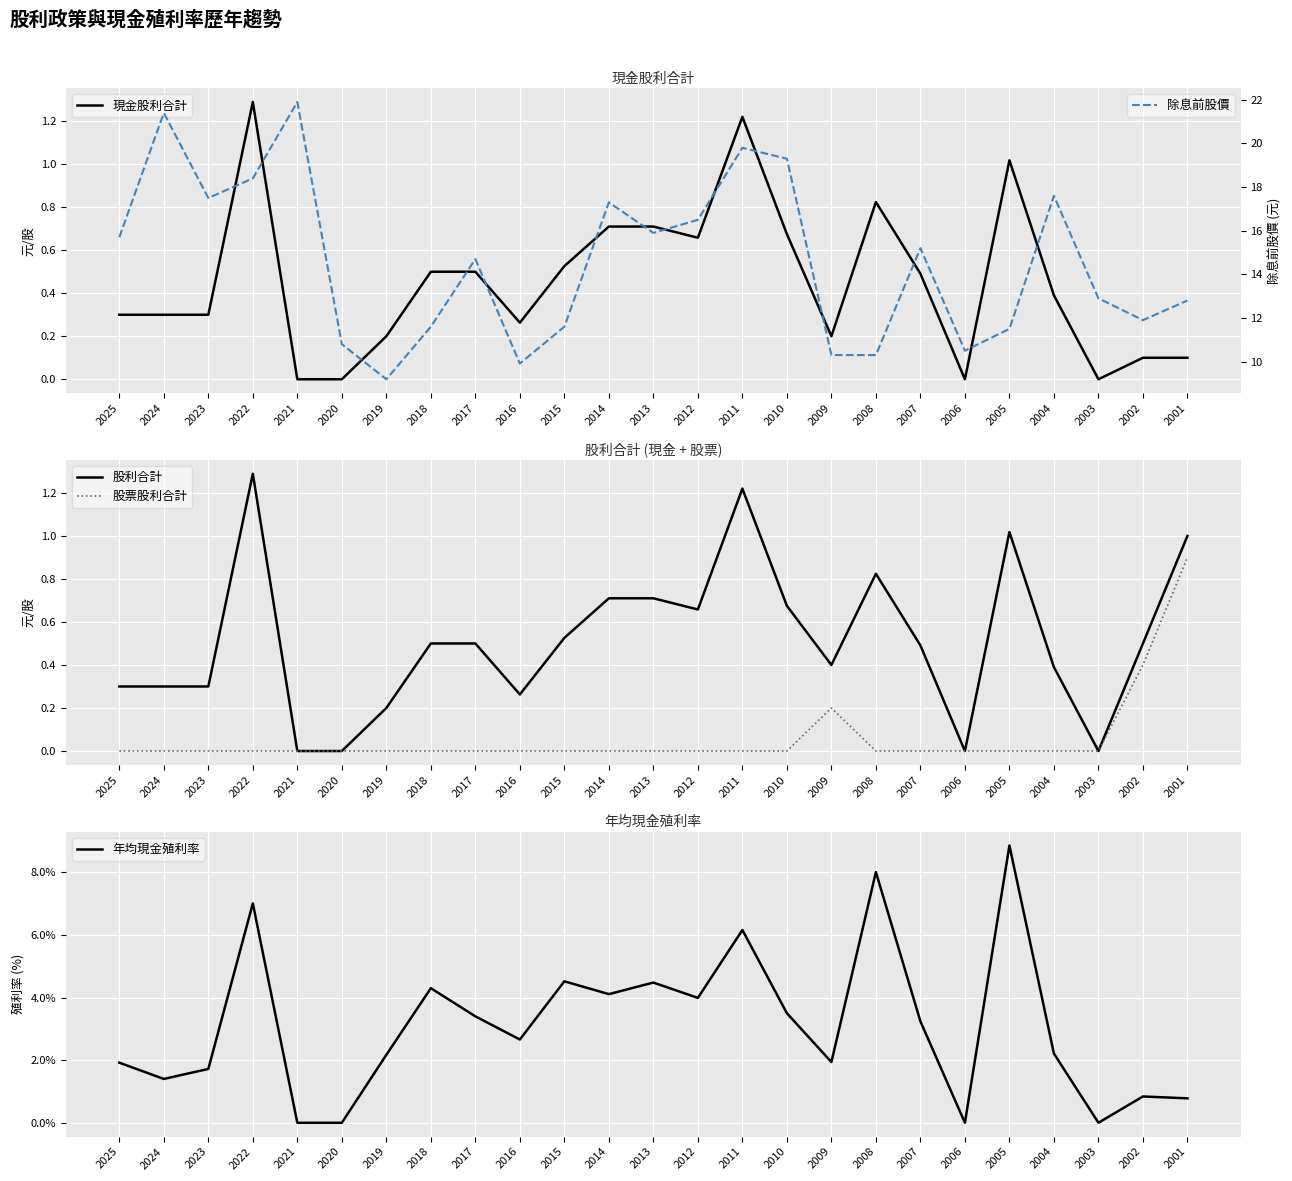

At which label does 股利合計 reach its minimum?

2021